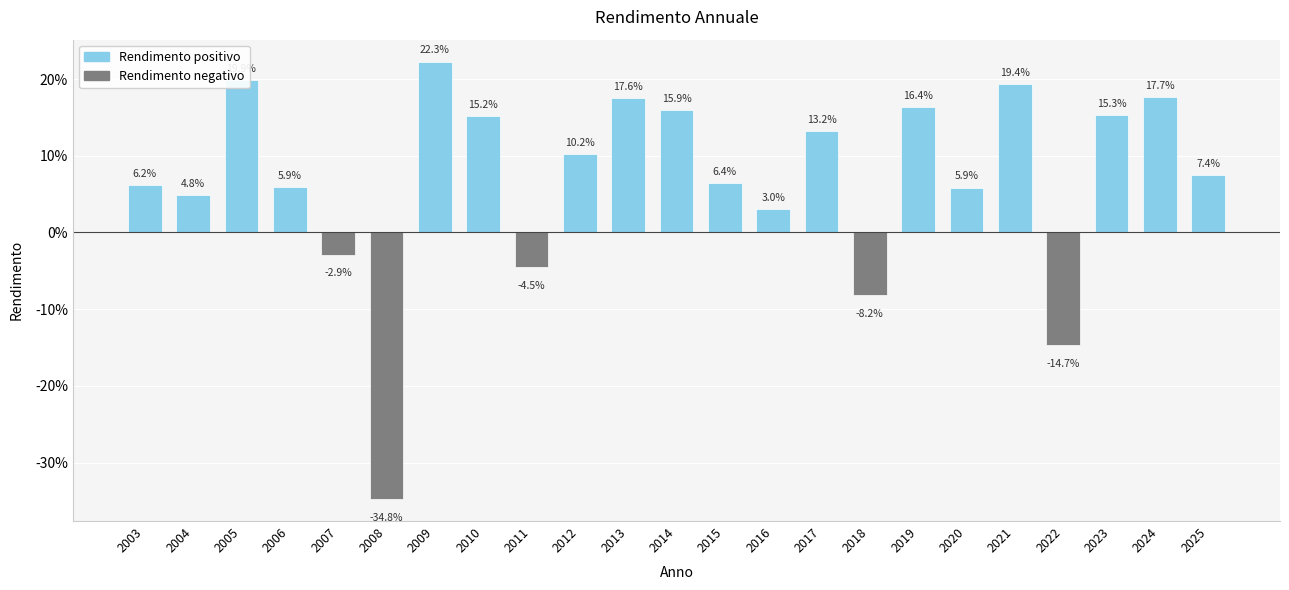

What is the lowest value of the Rendimento negativo series?

-0.3